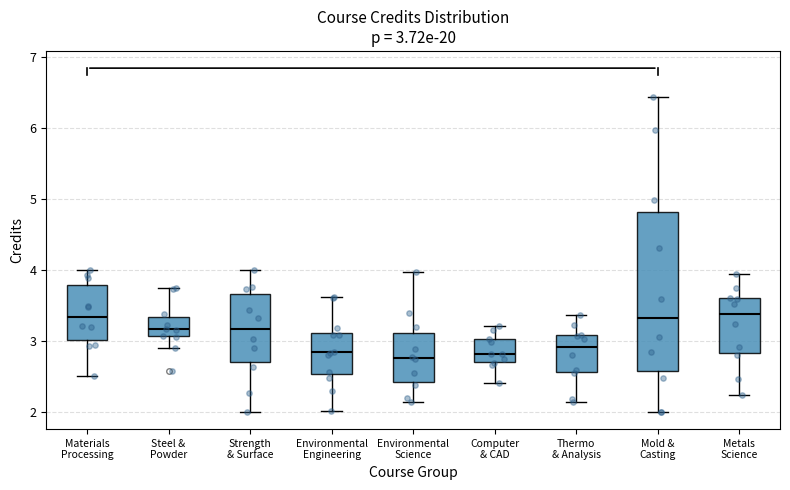

Comparing the boxes themselves (not the whiskers), which one is the tallest?

Mold & Casting